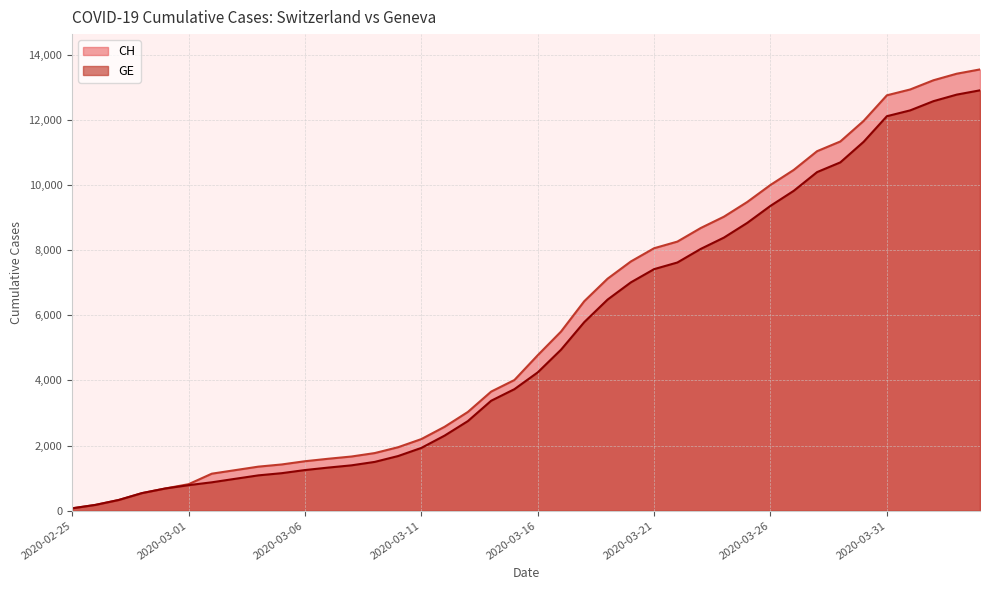

What is the total value across all series at 2020-02-27?

658